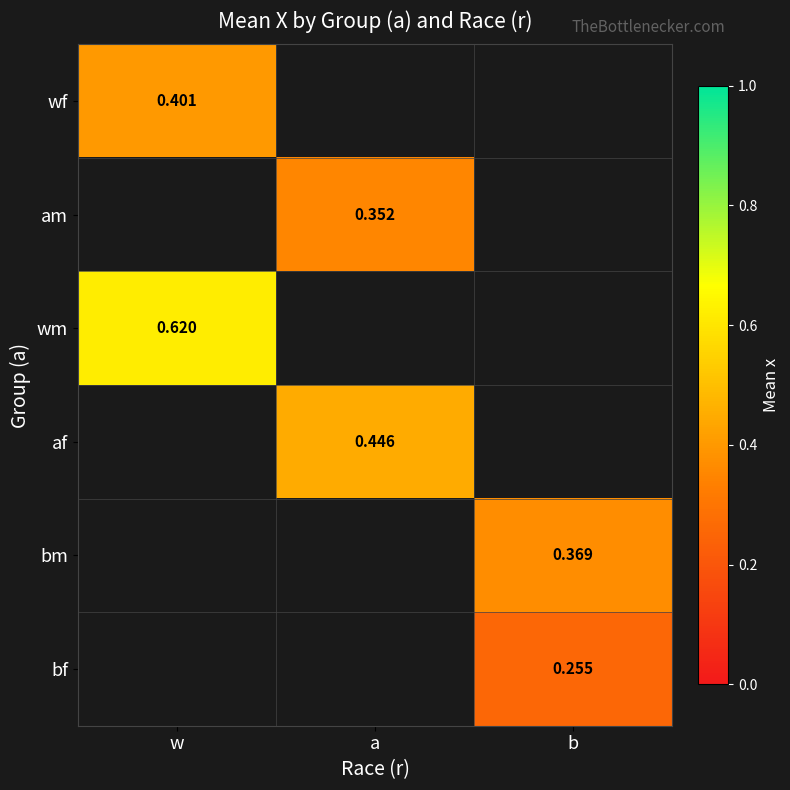

Which series has the largest total across all categories?

wm